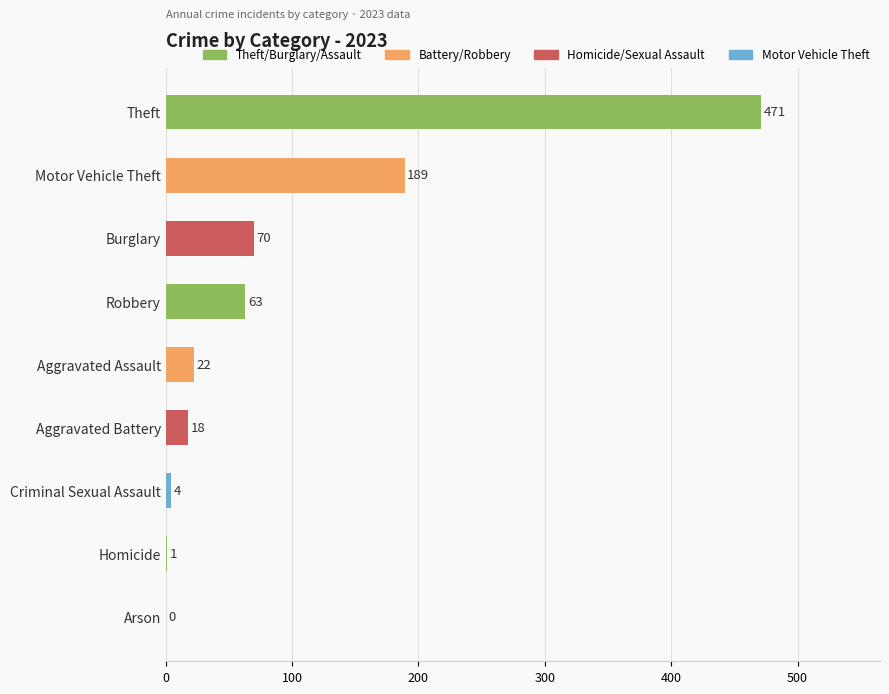

What is the sum of the values at Motor Vehicle Theft and Theft?

660